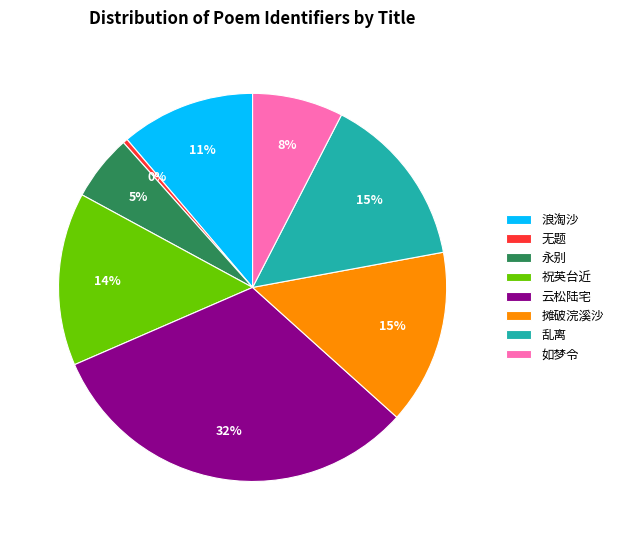

The 云松陆宅 slice represents 32% of the pie. True or false?

True